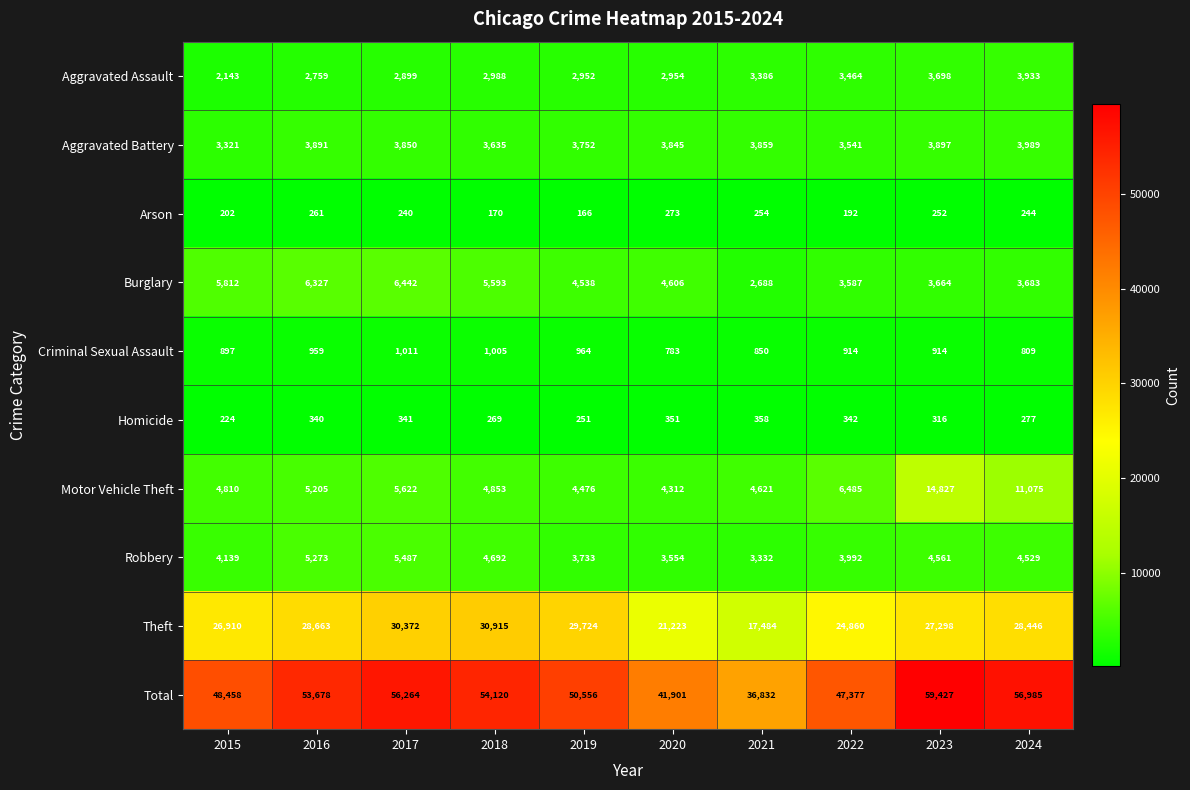

The Robbery series shows 3992 at 2022. True or false?

True